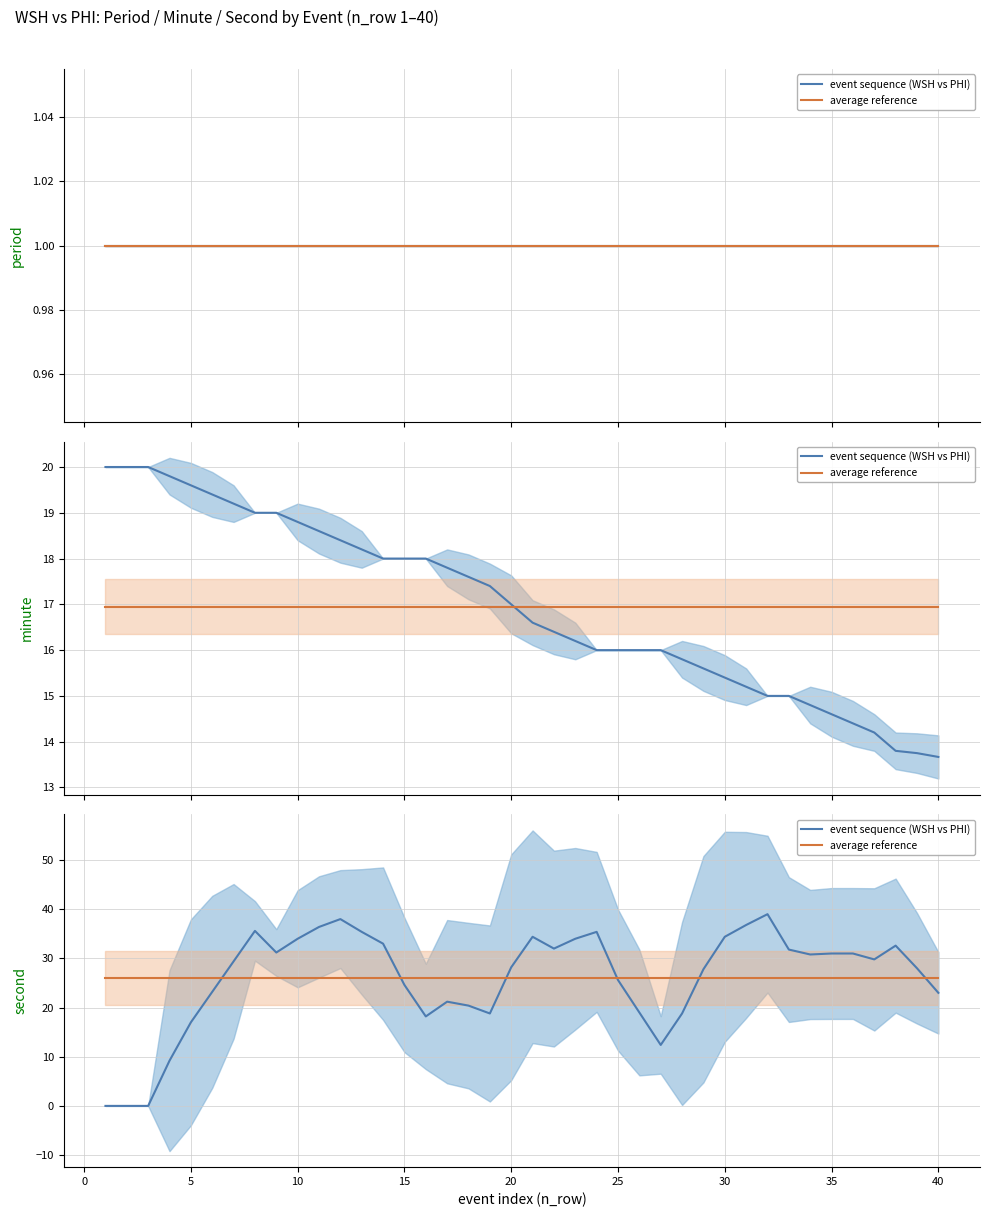

At how many categories does at least one series exceed 33?

11